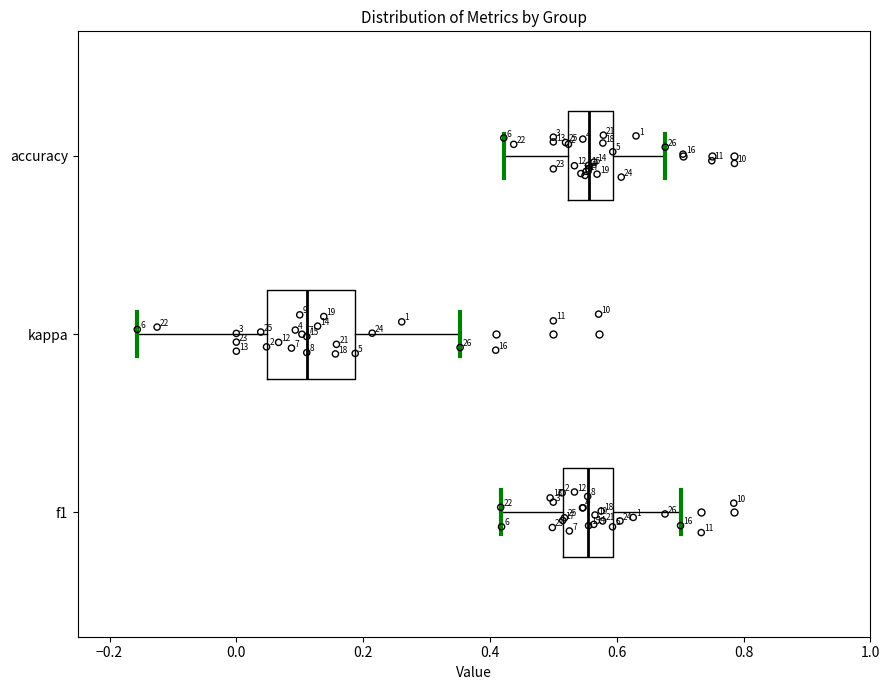

Comparing the boxes themselves (not the whiskers), which one is the widest?

kappa